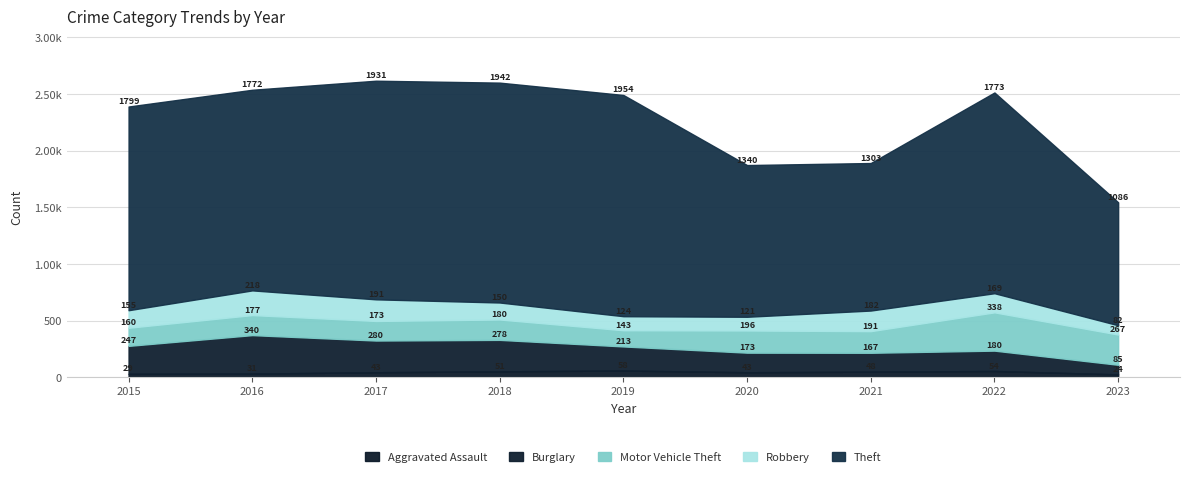

What is the maximum value for Motor Vehicle Theft?

338